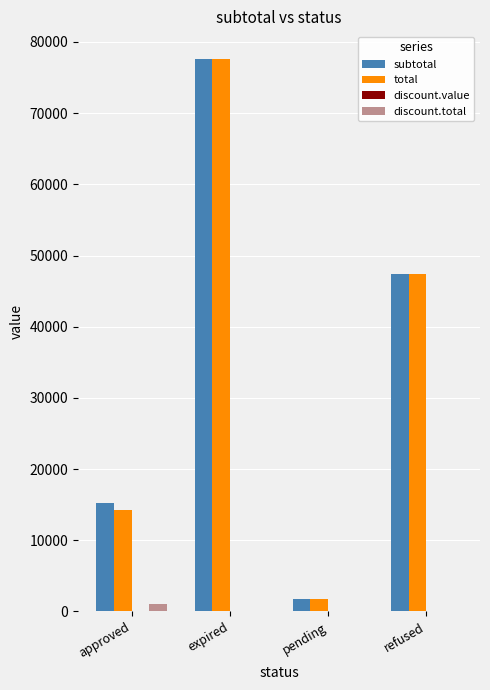

Between approved and pending, which series saw the biggest shift?

subtotal